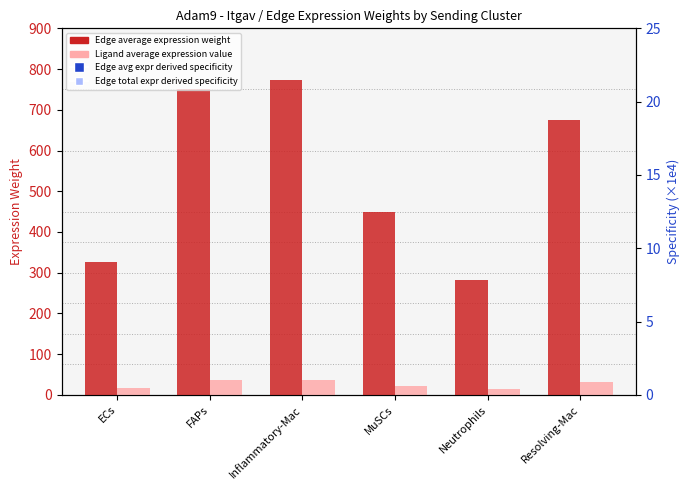

Which series has the largest total across all categories?

Edge average expression weight